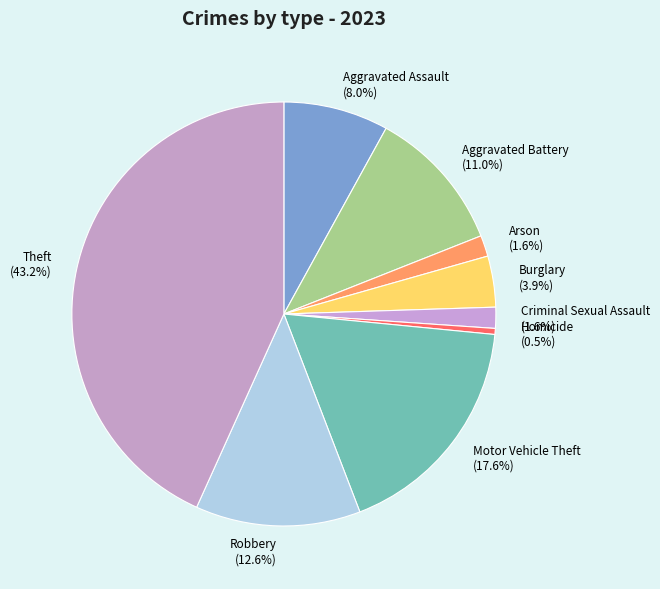

To the nearest percent, what is the combined percentage of Robbery and Motor Vehicle Theft?

30%